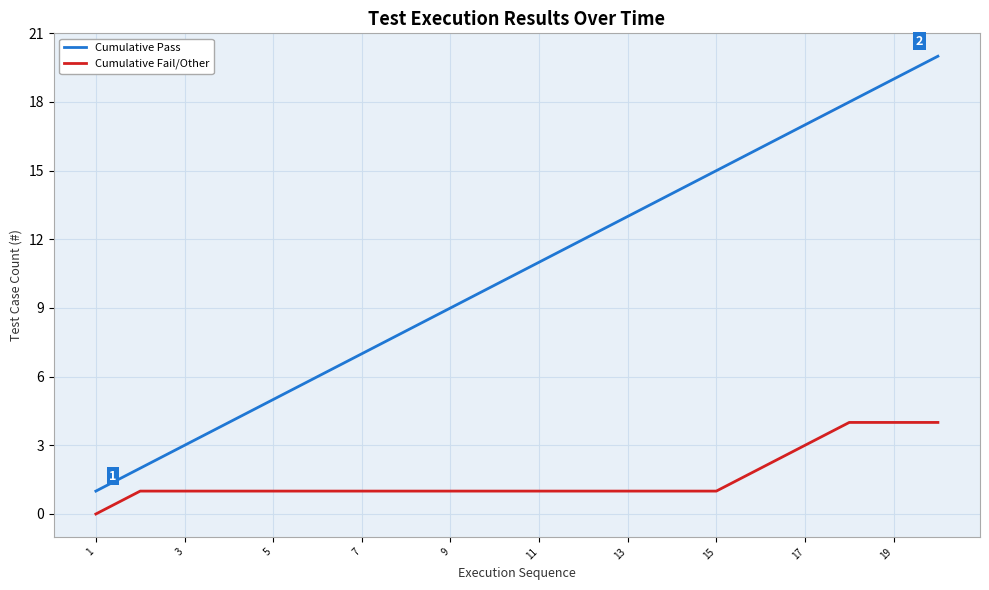

Which series has the widest spread of values?

Cumulative Pass